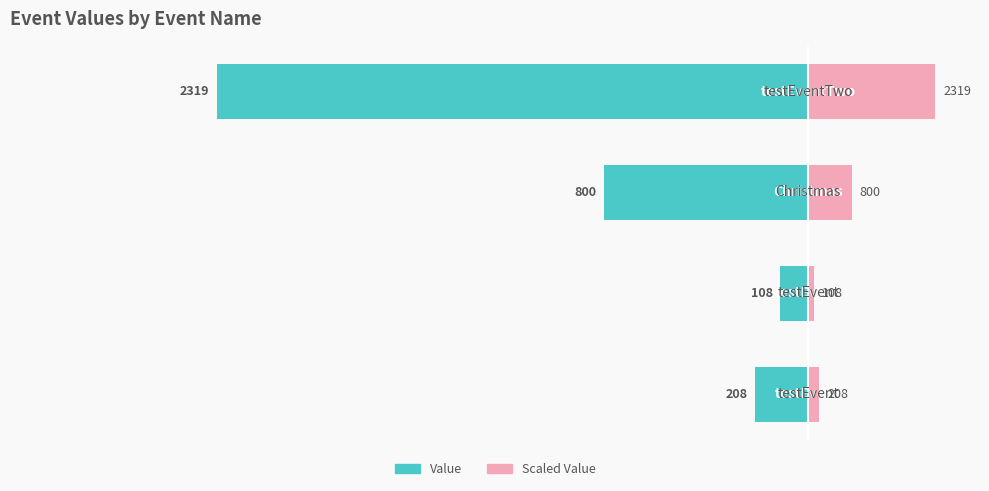

Which series has the largest total across all categories?

Scaled Value